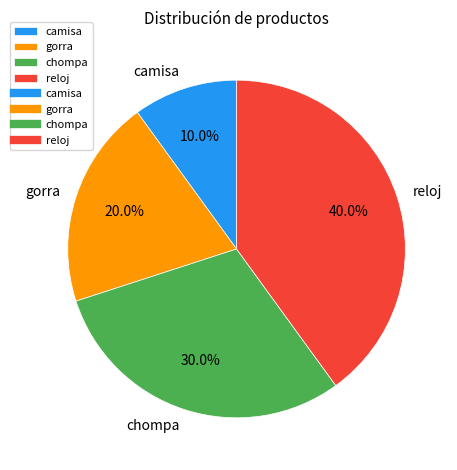

How many segments does this pie chart have?

4